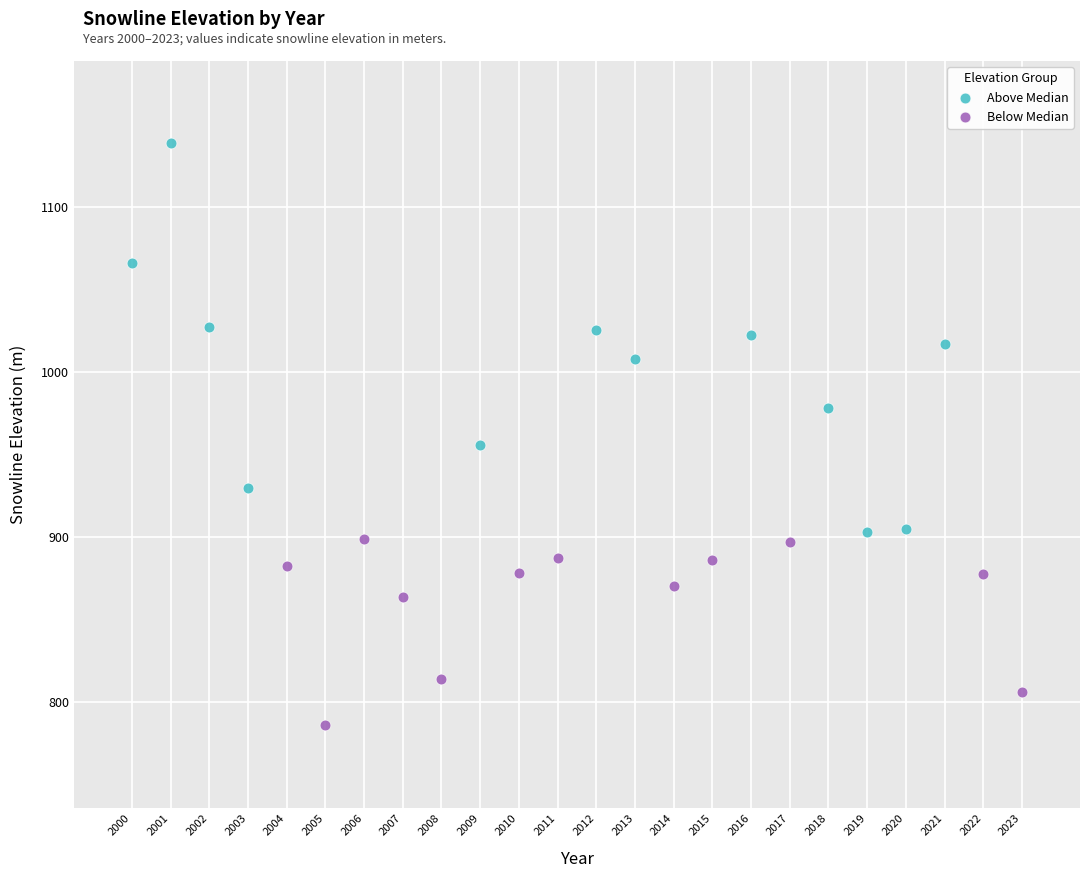

Which series reaches the minimum Y coordinate?

Below Median